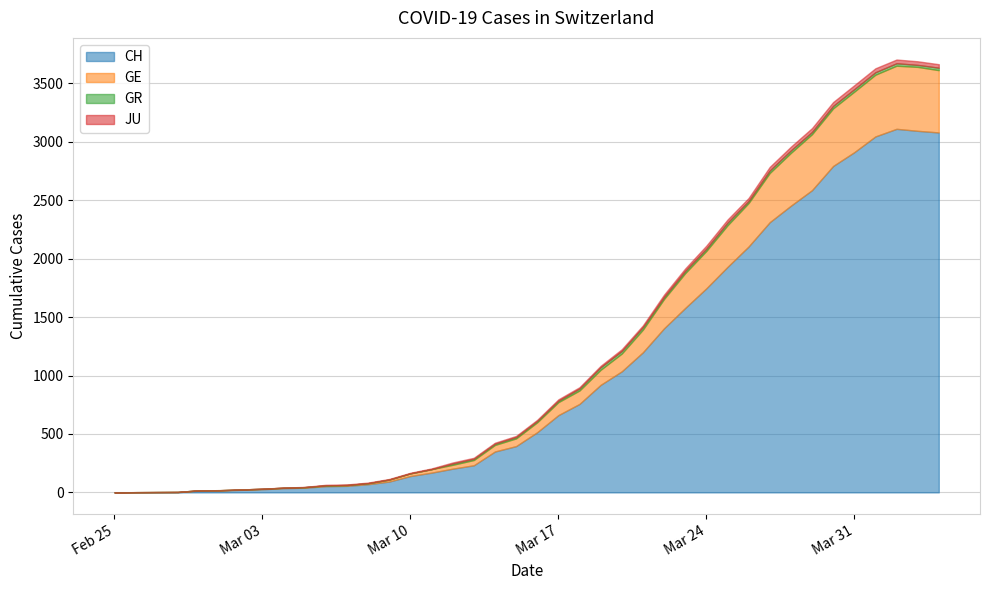

What is the label of the 26th point from the right?

2020-03-10